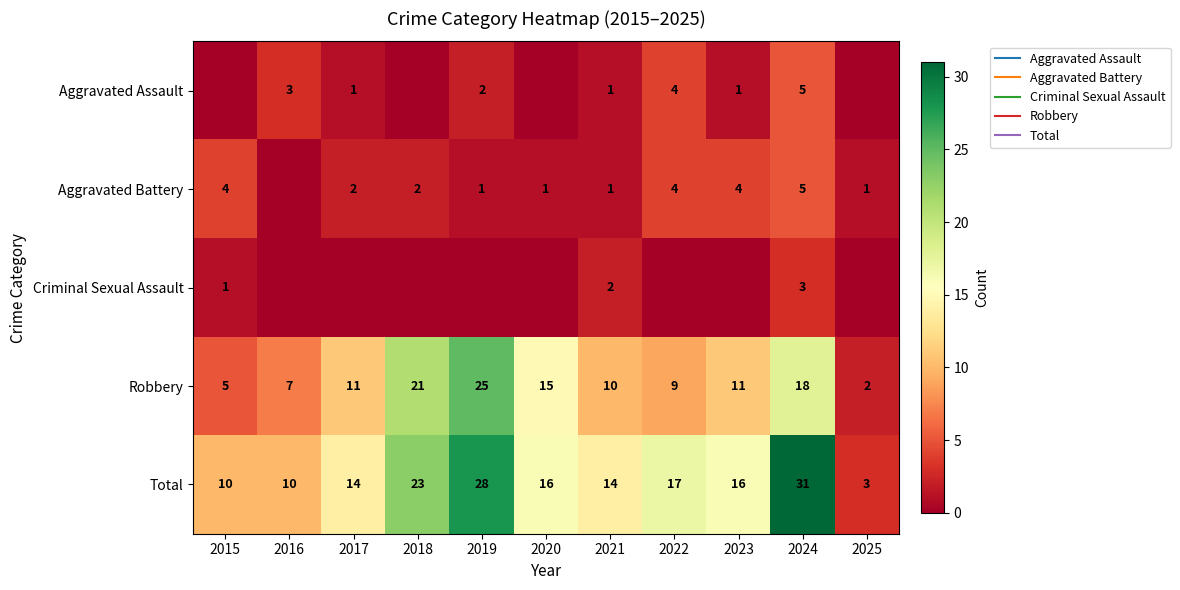

Where does the Total series first go above 16?

2018